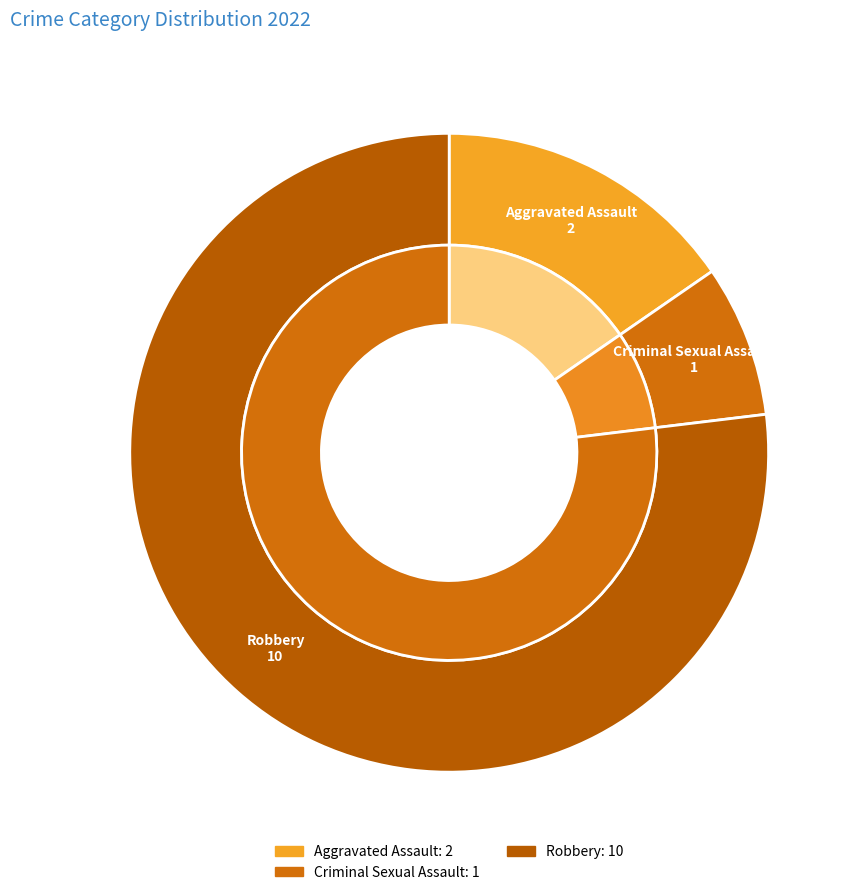

True or false: Aggravated Assault accounts for 6% of the total.

False